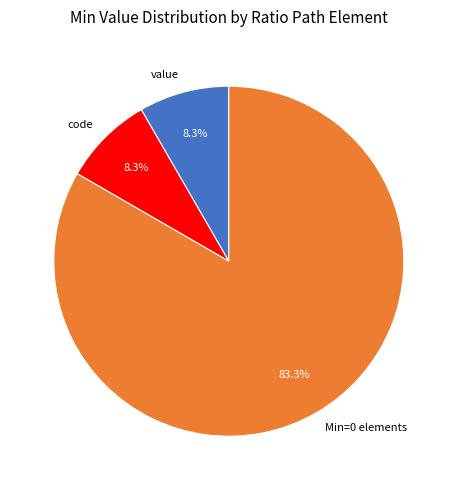

Which category has the biggest portion of the pie?

Min=0 elements